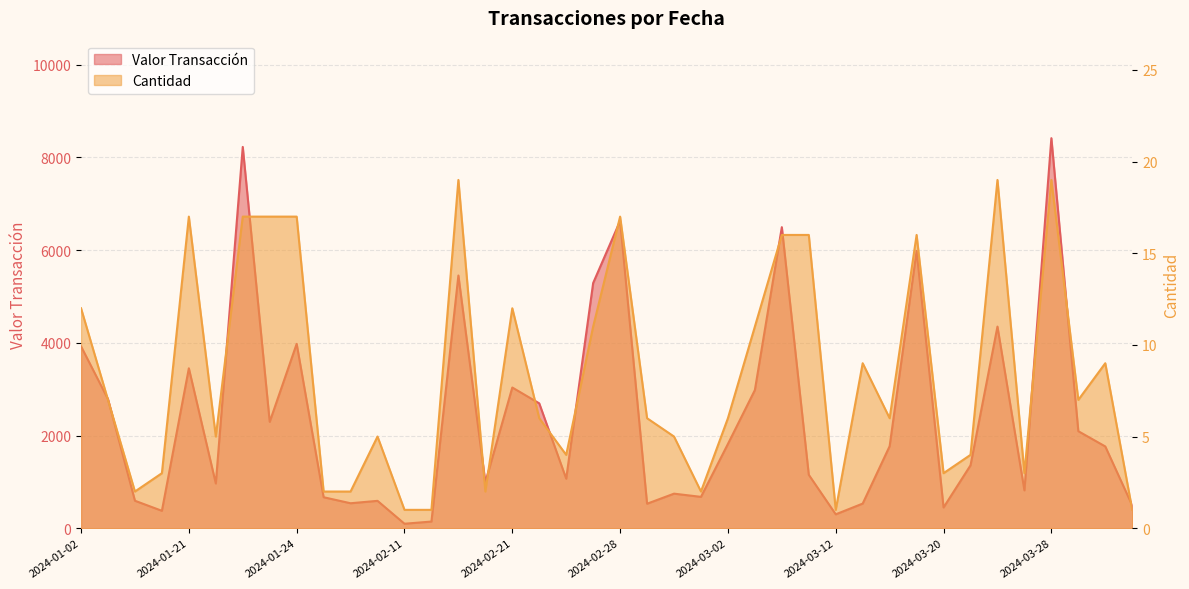

What is the total value across all series at 2024-03-15?

540